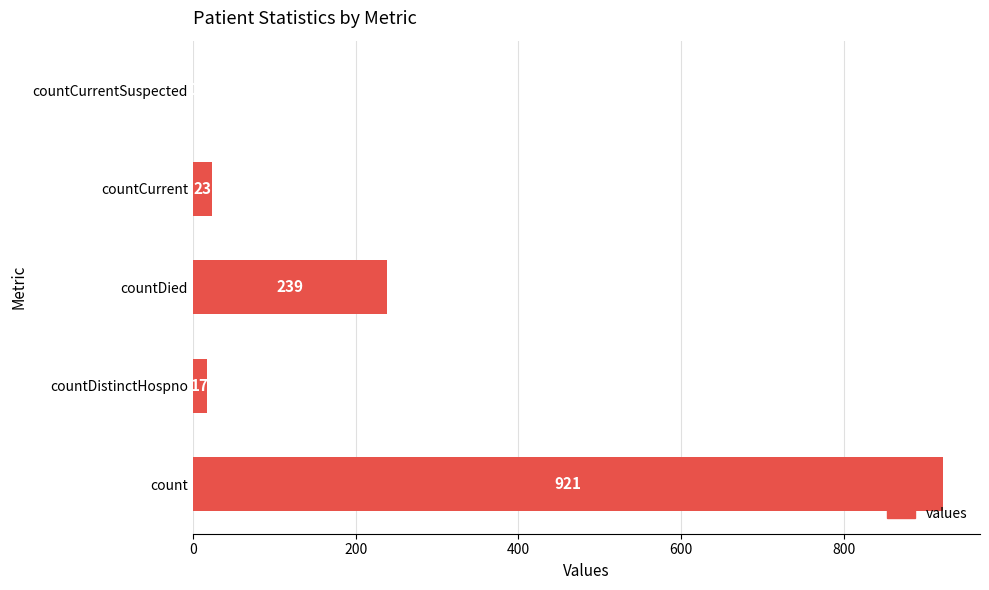

Reading top to bottom, list all the values displayed in this chart.

countCurrentSuspected=0	countCurrent=23	countDied=239	countDistinctHospno=17	count=921